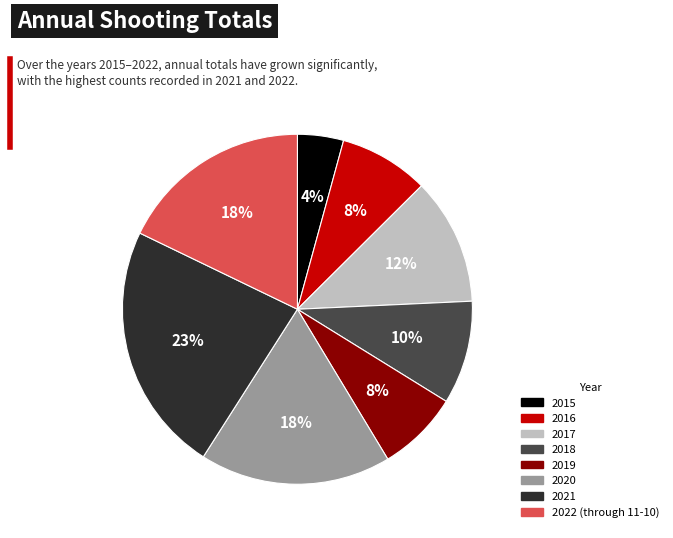

To the nearest percent, what portion does 2017 represent?

12%